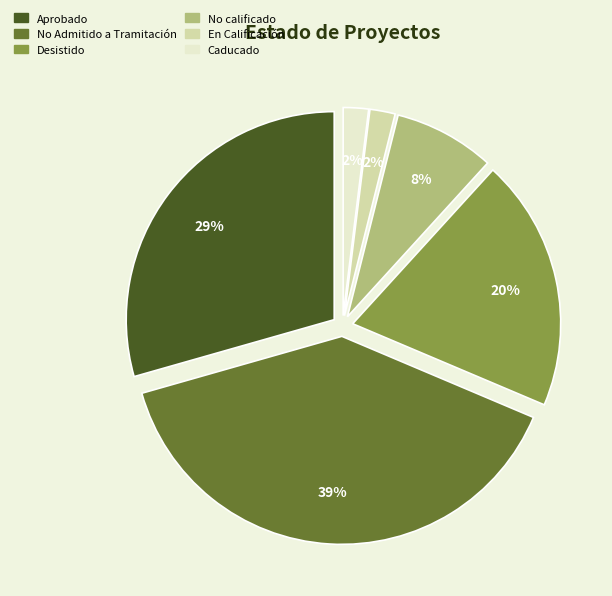

True or false: Desistido accounts for 33% of the total.

False